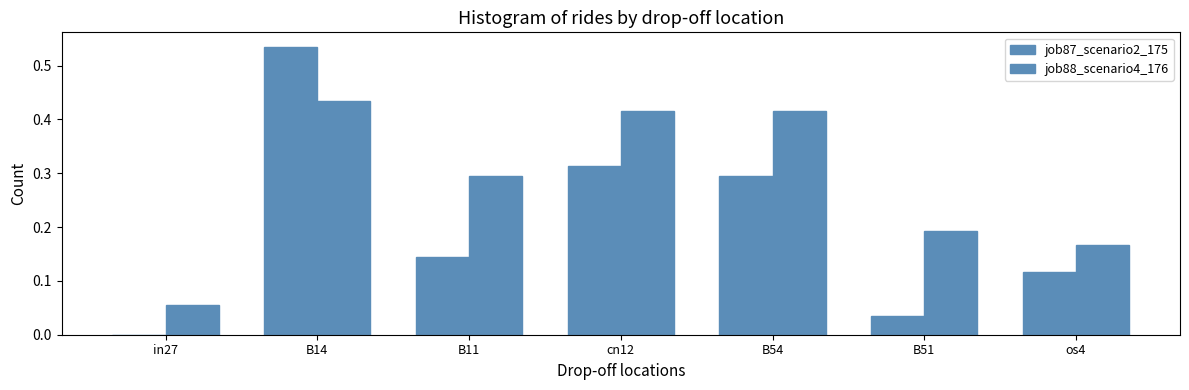

Where is job87_scenario2_175 nearest to the value 0?

in27